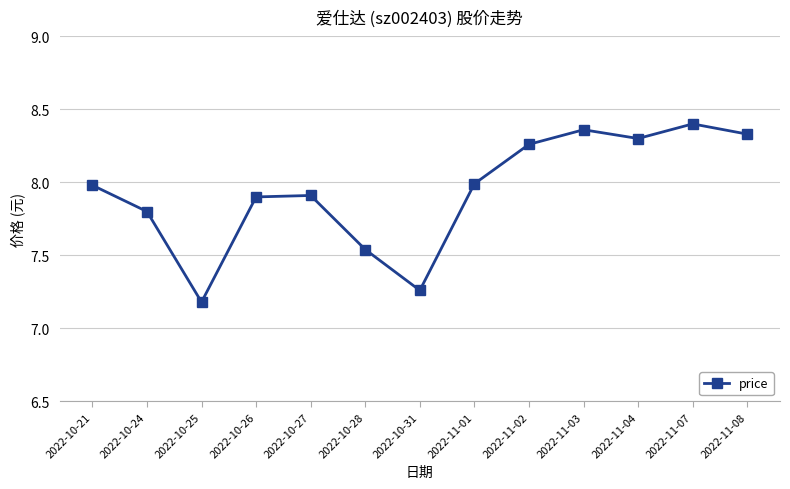

At which category does the data reach its first local valley?

2022-10-25